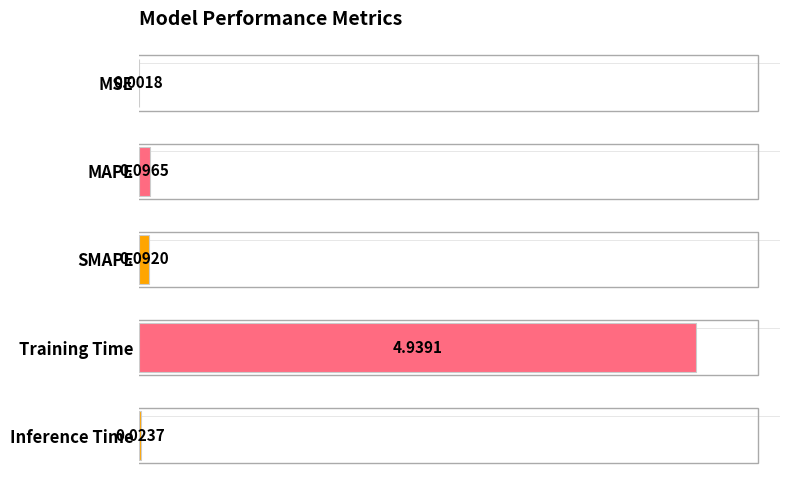

At which label is the value closest to 2?

MAPE